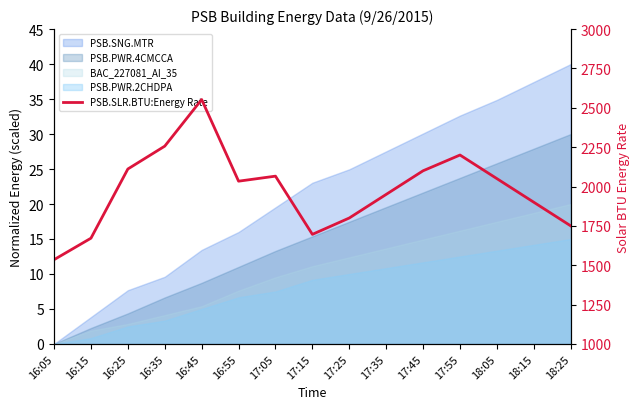

Reading left to right, extract all data points from this chart.

16:05=1535.2	16:15=1671.7	16:25=2111.2	16:35=2256.5	16:45=2552.5	16:55=2033.9	17:05=2065.8	17:15=1696.0	17:25=1800.0	17:35=1950.0	17:45=2100.0	17:55=2200.0	18:05=2050.0	18:15=1900.0	18:25=1750.0